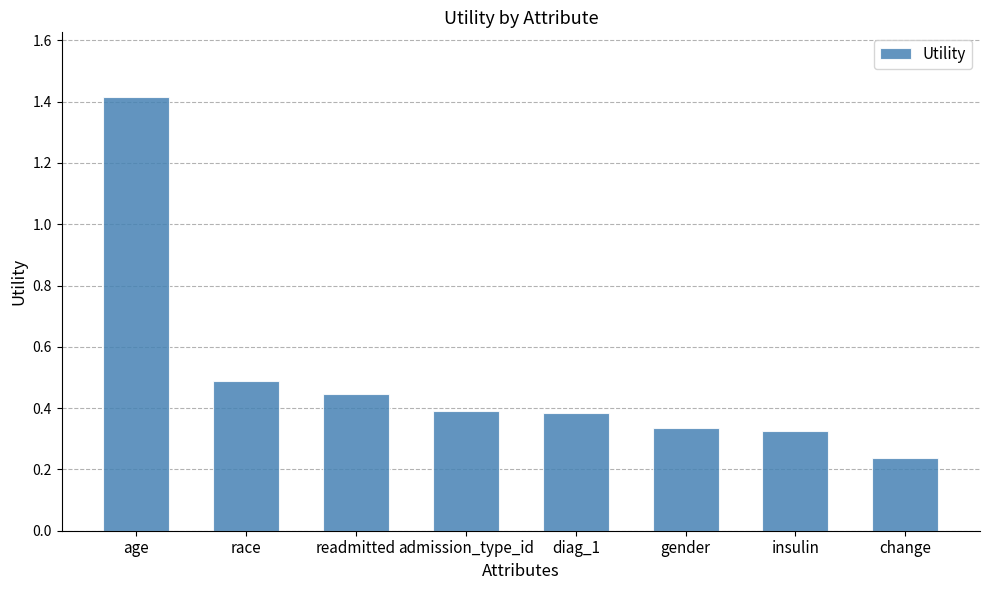

What is the greatest value displayed?

1.4